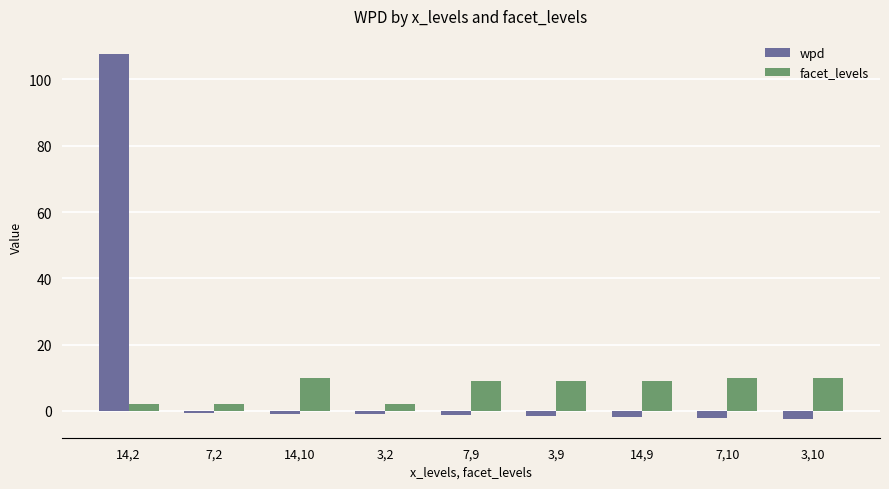

How many positive values does the wpd series have?

1